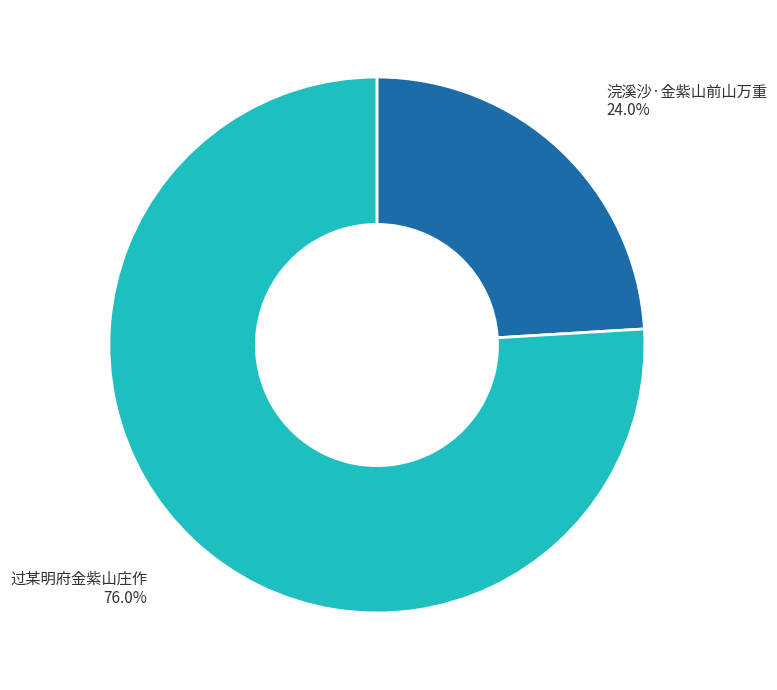

The 过某明府金紫山庄作 slice represents 85% of the pie. True or false?

False